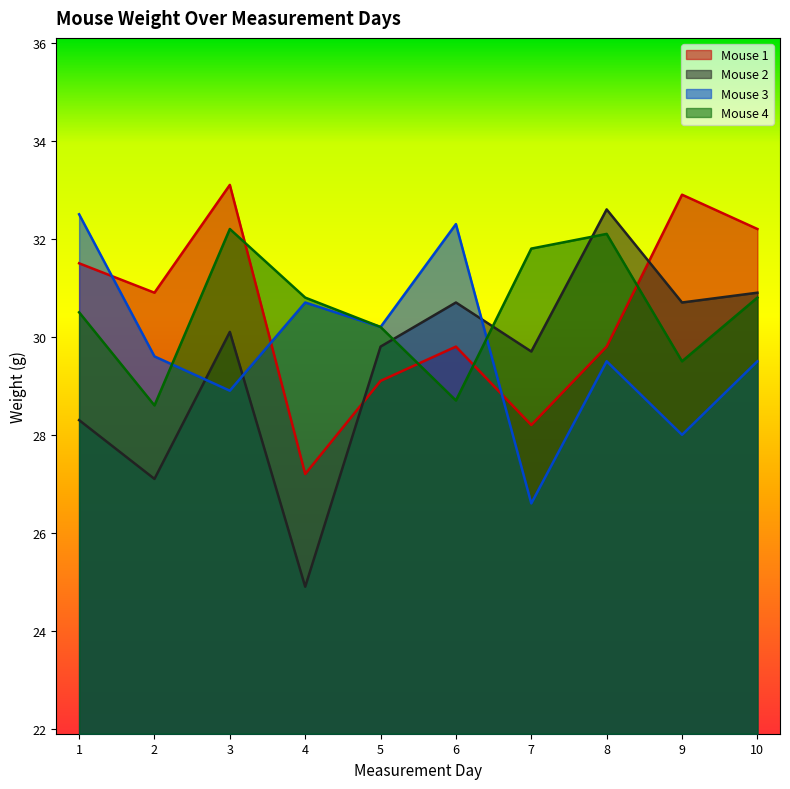

Is the value of Mouse 2 at 8 greater than the value of Mouse 1 at 10?

Yes